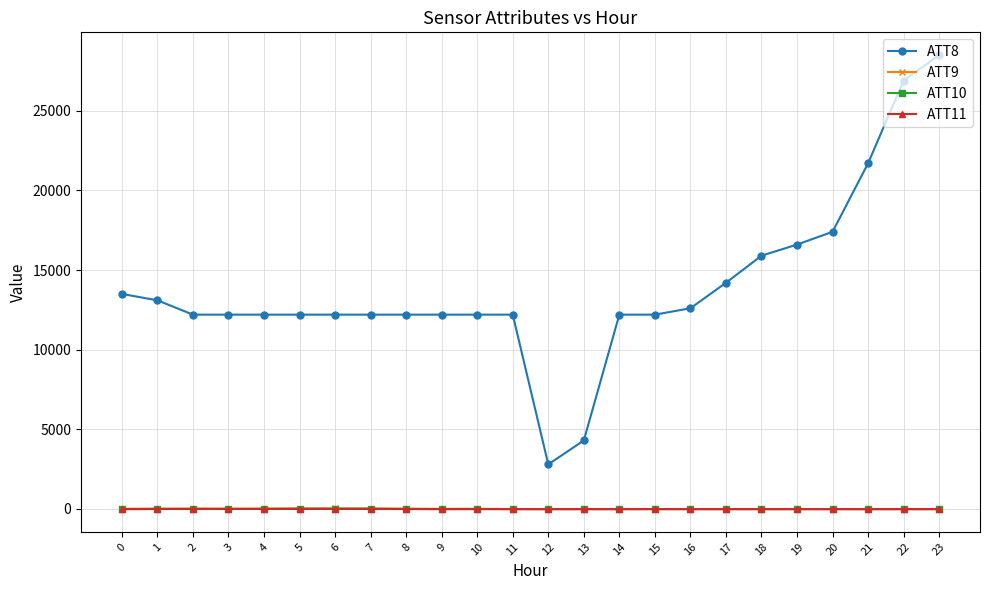

What is the maximum value shown in the chart?

28500.0